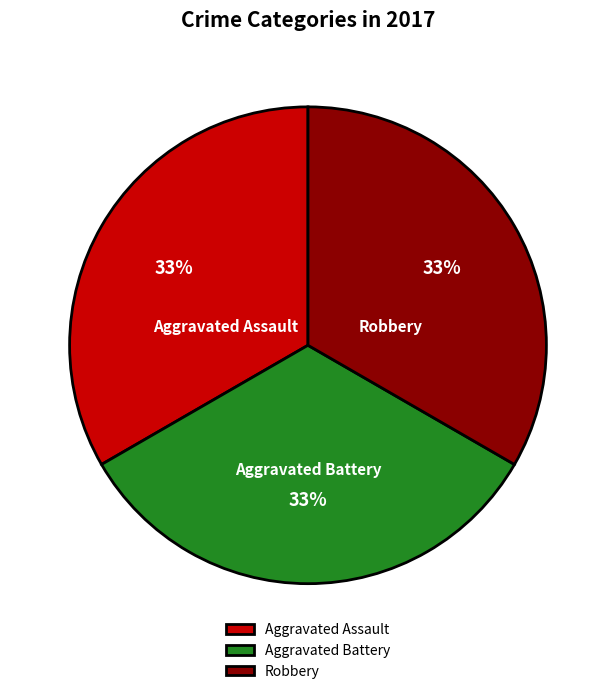

Is it true that Aggravated Battery is 27% of the pie?

False